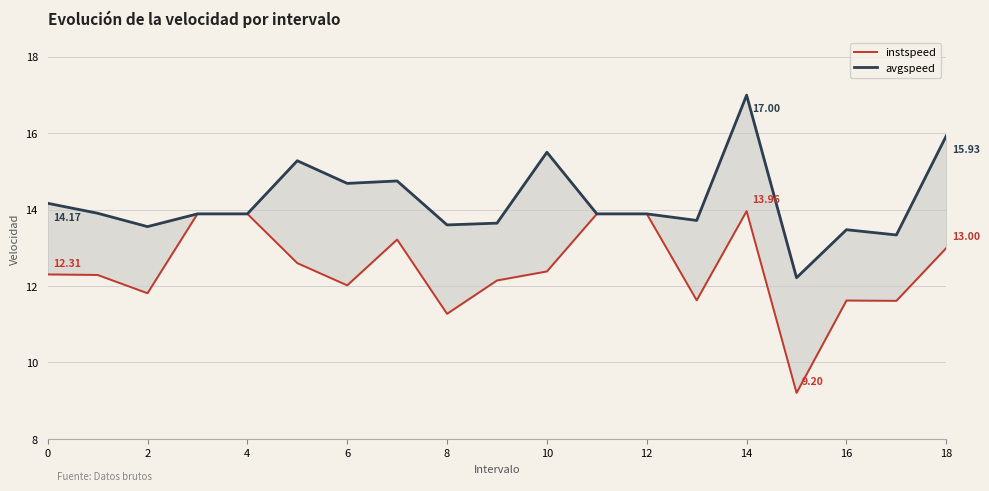

At which category does the chart reach its minimum across all series?

15